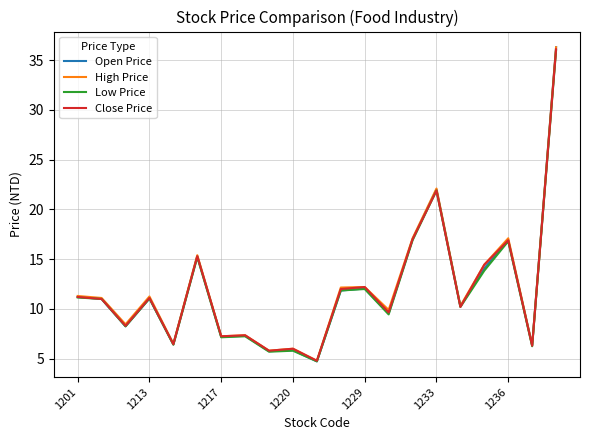

Which series has the widest spread of values?

Open Price